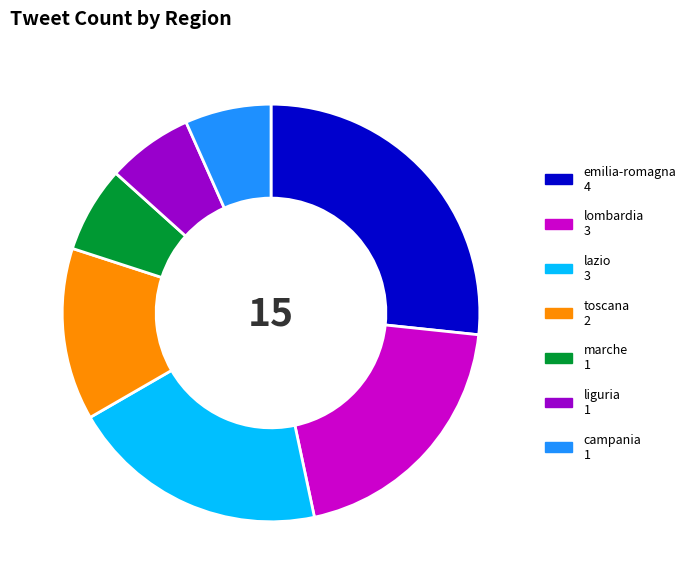

How many slices are in this pie chart?

7